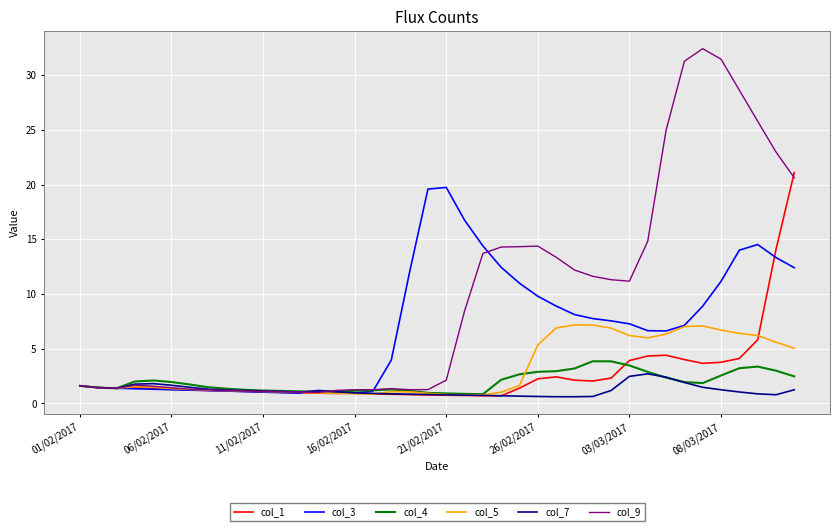

Which series has the widest spread of values?

col_9